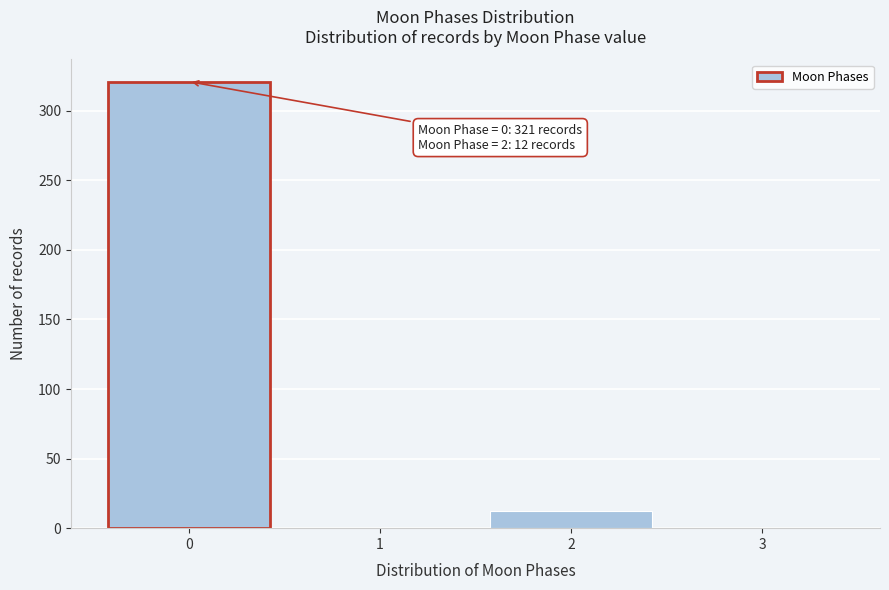

Reading left to right, what are all the values shown in this chart?

0=321	1=0	2=12	3=0